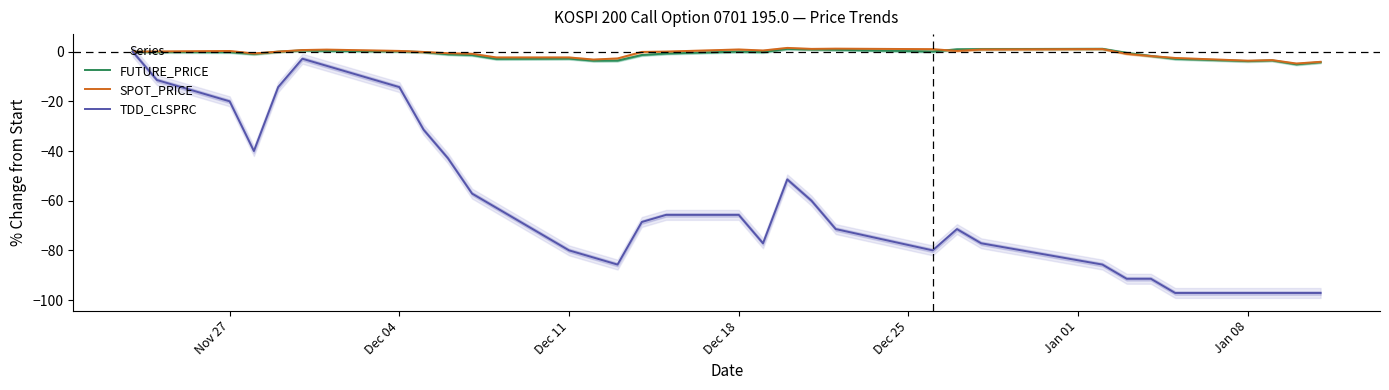

What is the lowest value of the SPOT_PRICE series?

-4.8